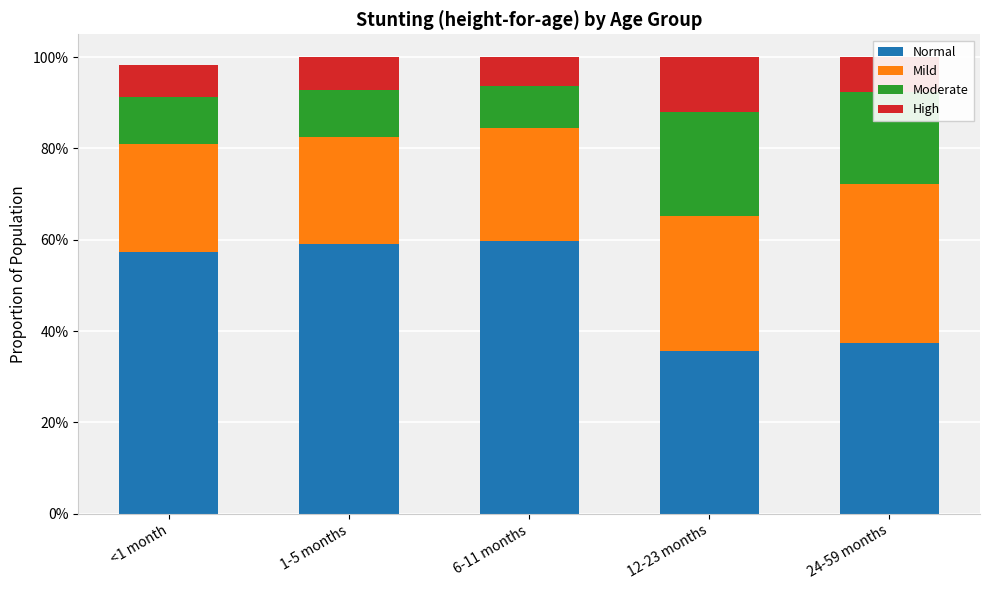

Does the chart contain stacked bars?

Yes